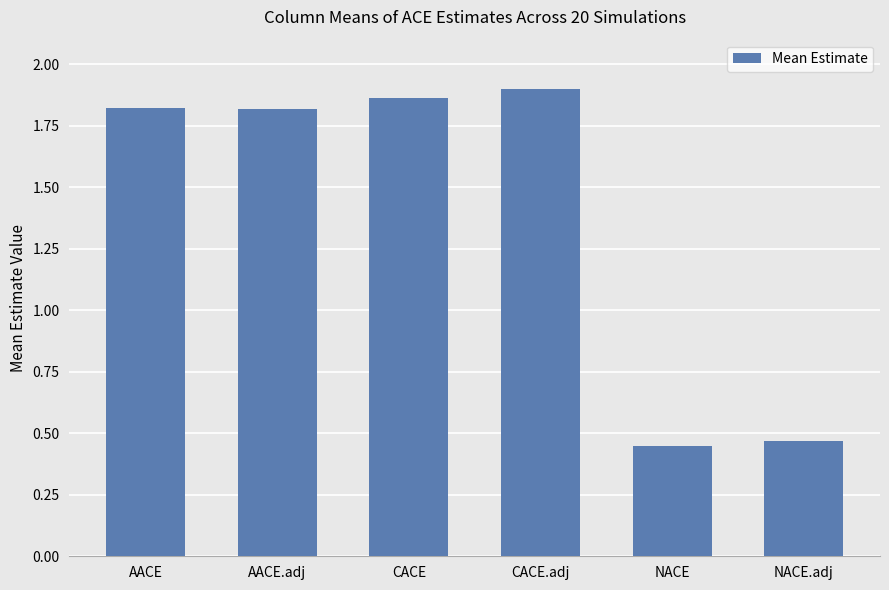

What is the sum of the values at AACE and CACE?

3.7